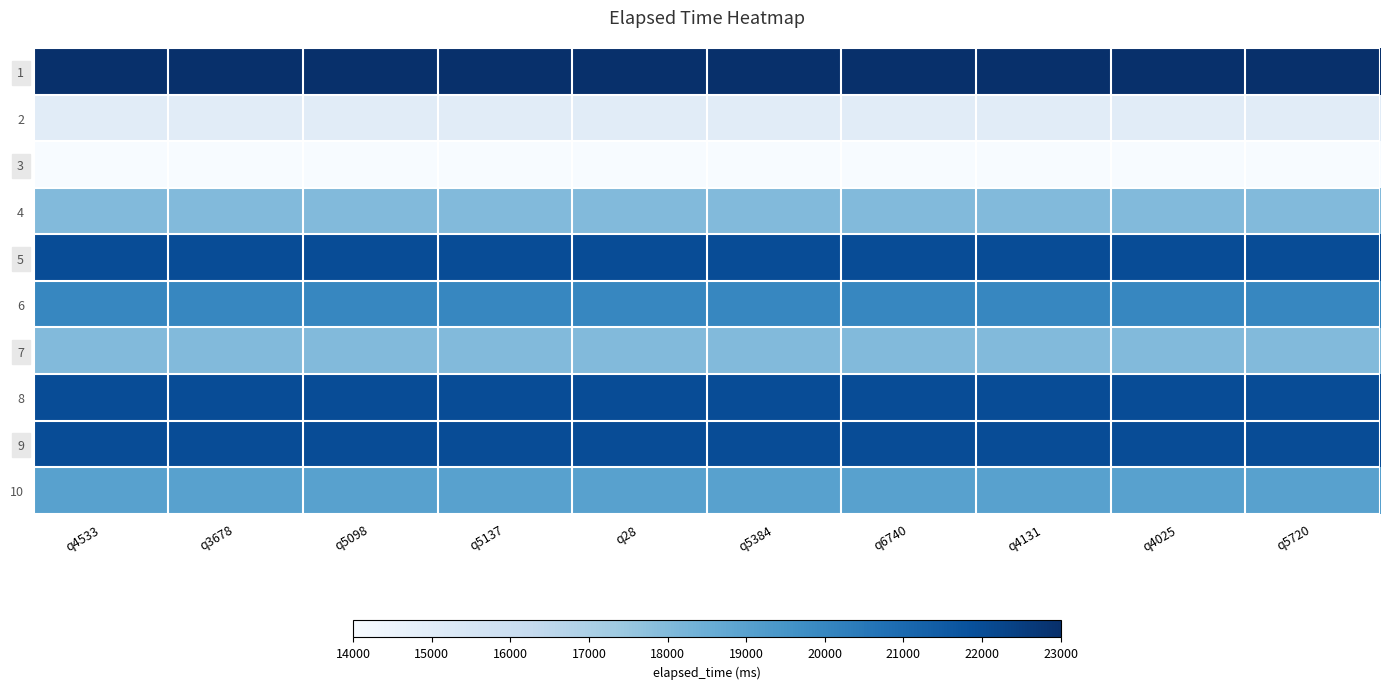

What is the minimum value shown in the chart?

14000